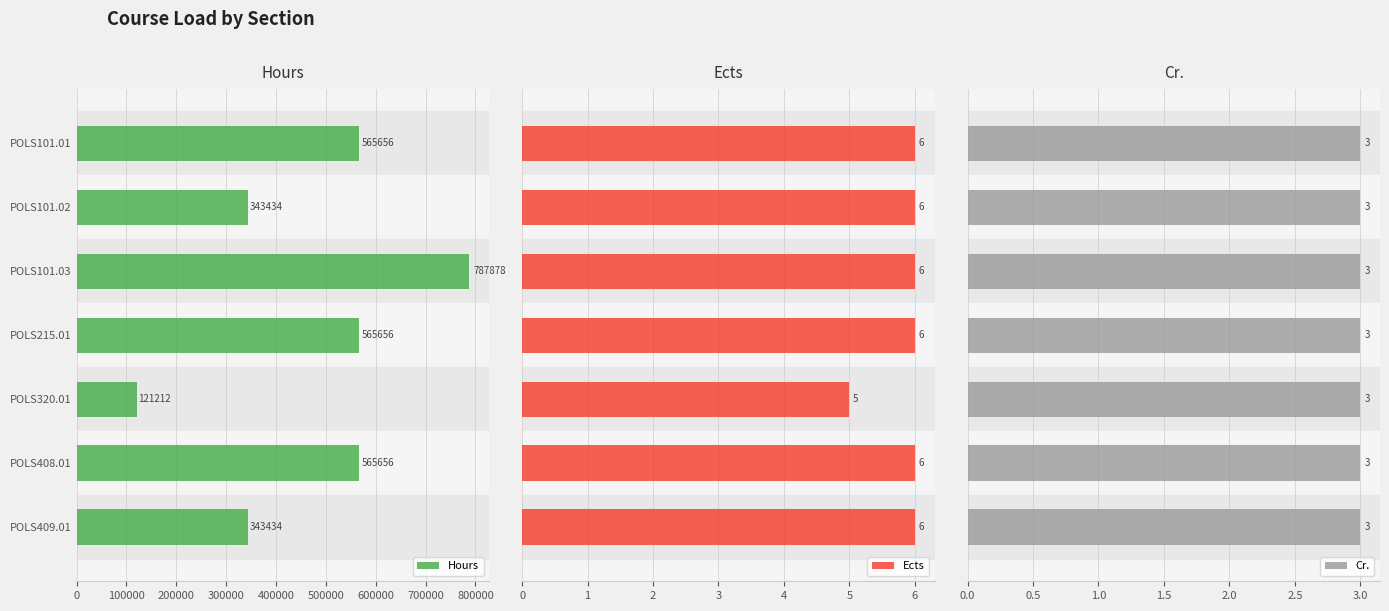

Rank the series by their maximum value, from highest to lowest.

Hours, Ects, Cr.